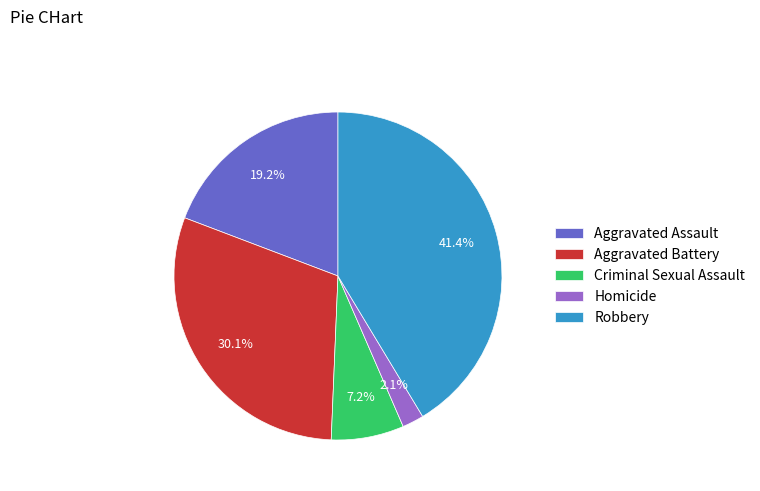

To the nearest percent, what is the average slice percentage?

20%